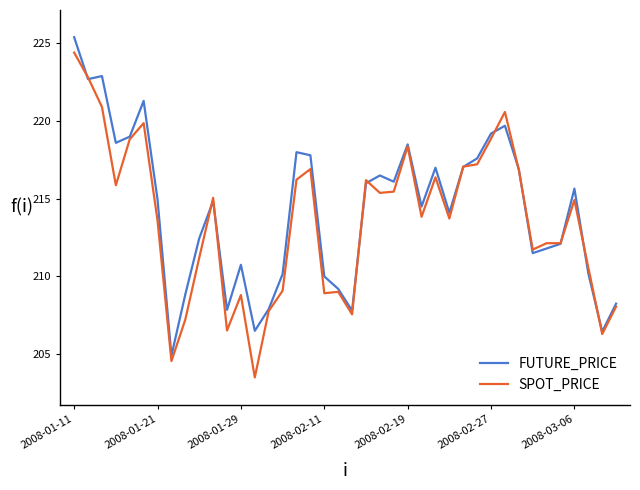

At which category is the sum across all series the highest?

2008-01-11